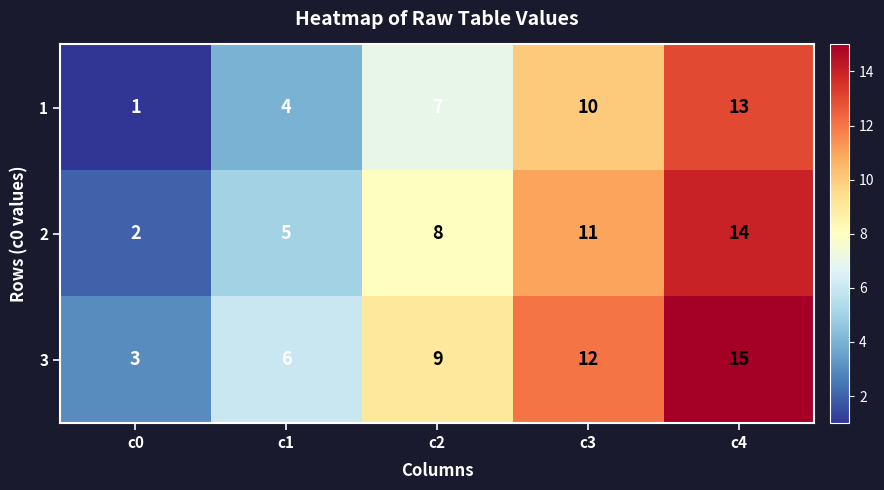

Reading right to left, what are all the values shown in this chart?

1: 13	10	7	4	1
2: 14	11	8	5	2
3: 15	12	9	6	3